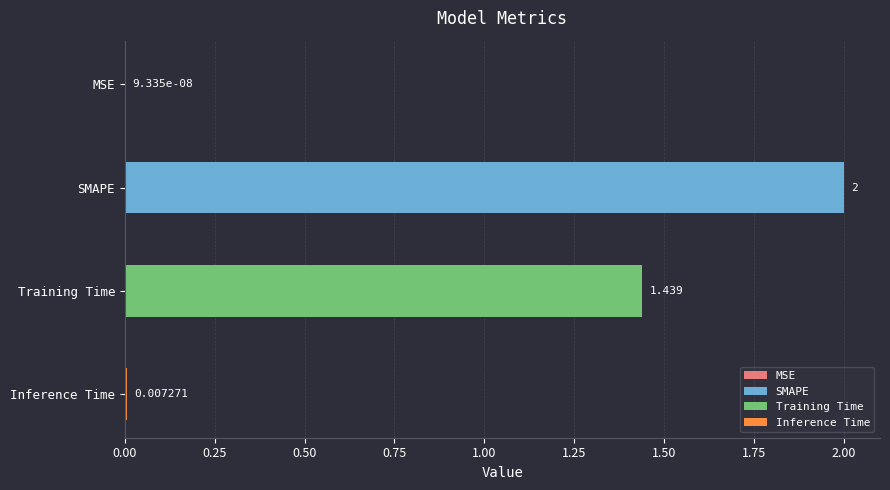

Rank the categories by value from lowest to highest.

MSE, Inference Time, Training Time, SMAPE